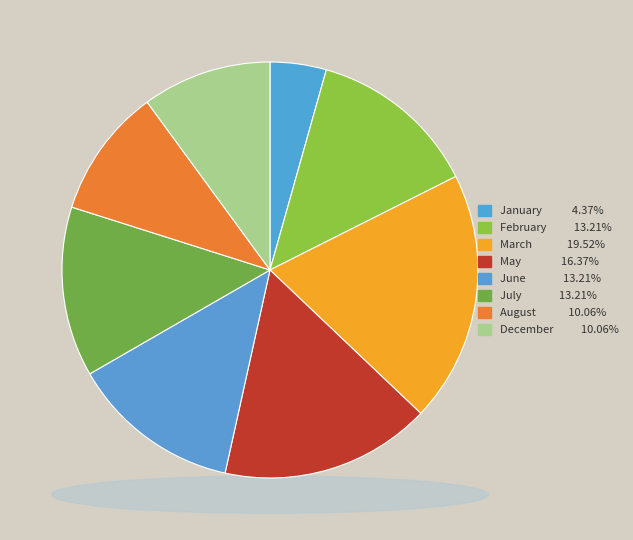

Rank the categories by value from lowest to highest.

January, August, December, February, June, July, May, March